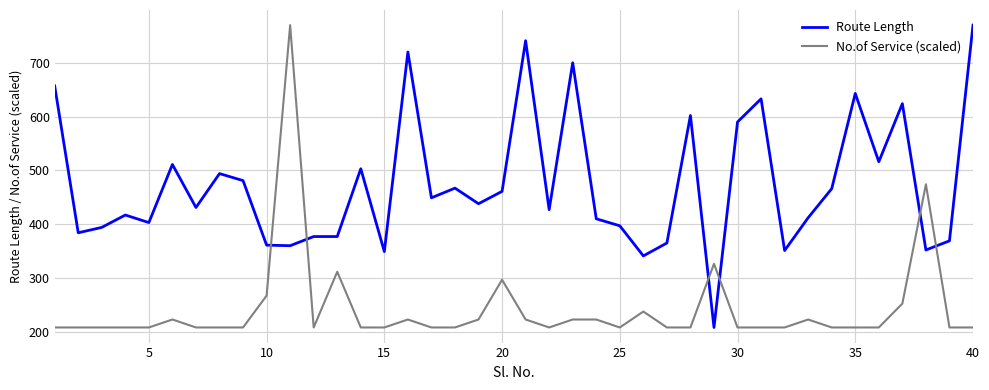

What is the sum of all Route Length values?

18951.0